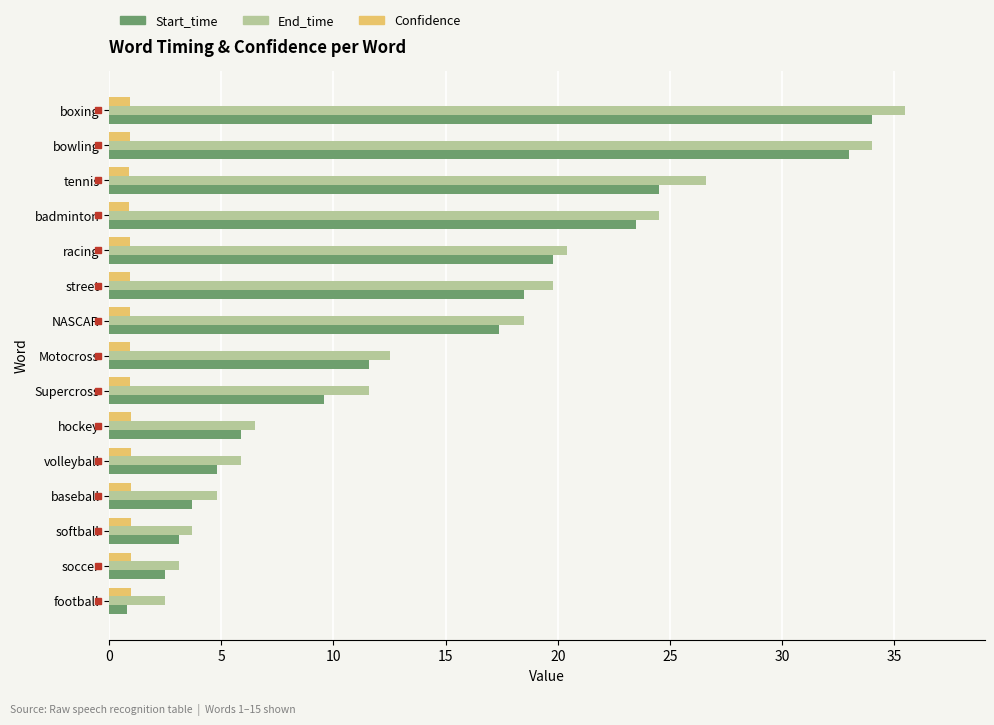

What value does the Start_time series have at Supercross?

9.6